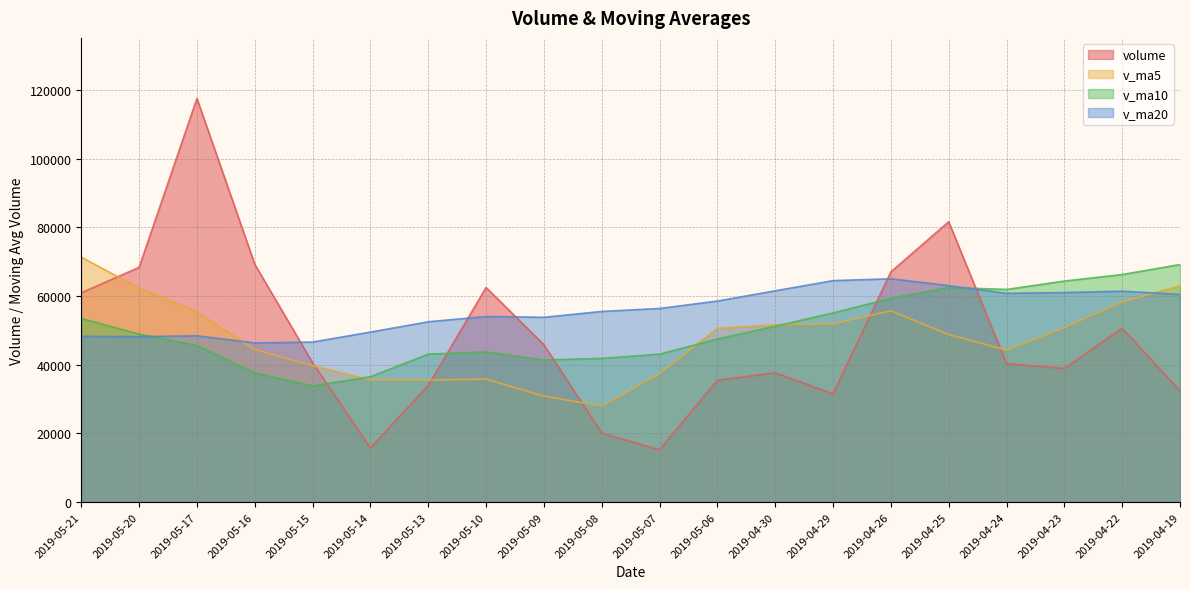

At which category does v_ma10 reach its first local valley?

2019-05-15